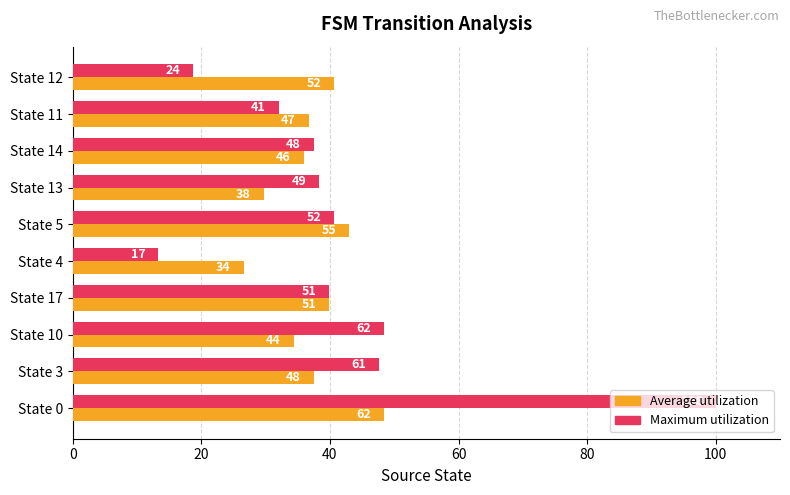

What is the sum of all Average utilization values?

372.7